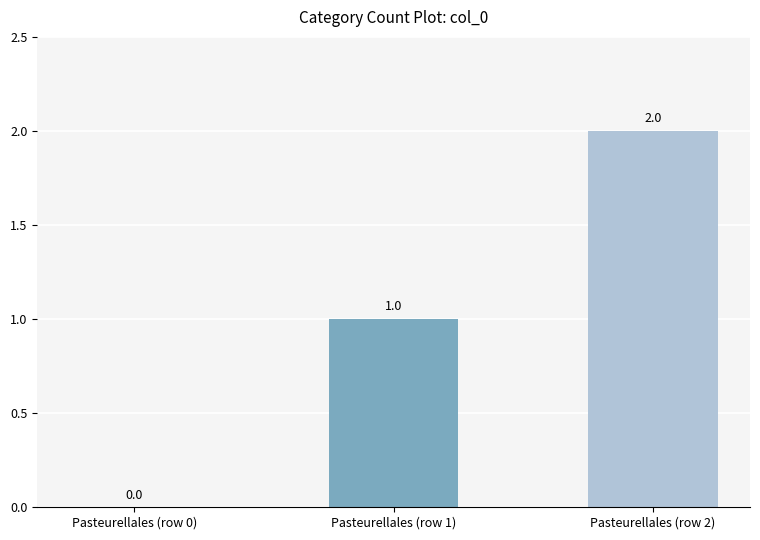

Reading left to right, what are all the values shown in this chart?

0	1	2